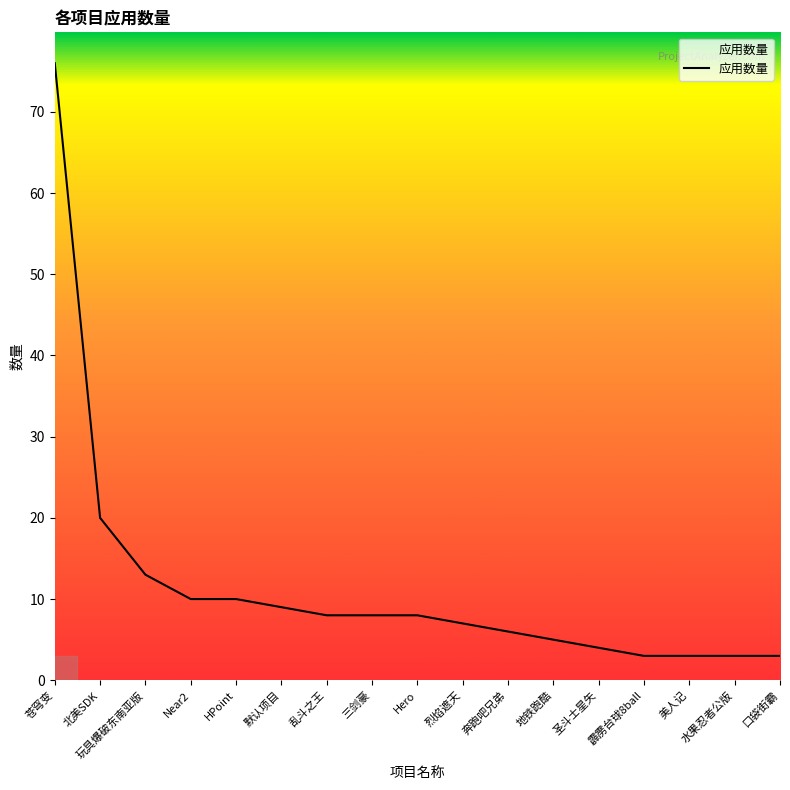

What is the smallest value displayed?

3